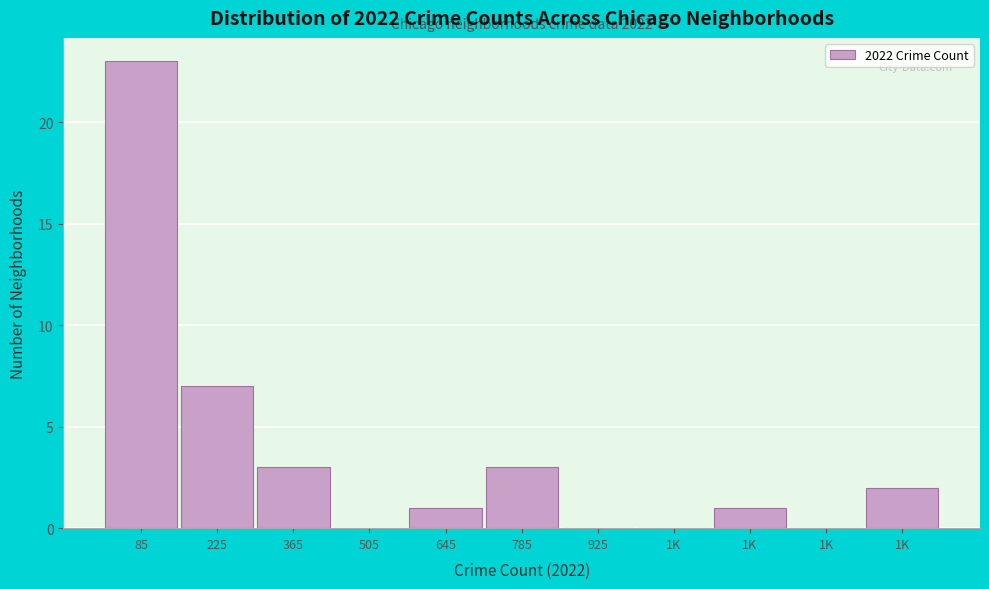

Are the bars horizontal?

No